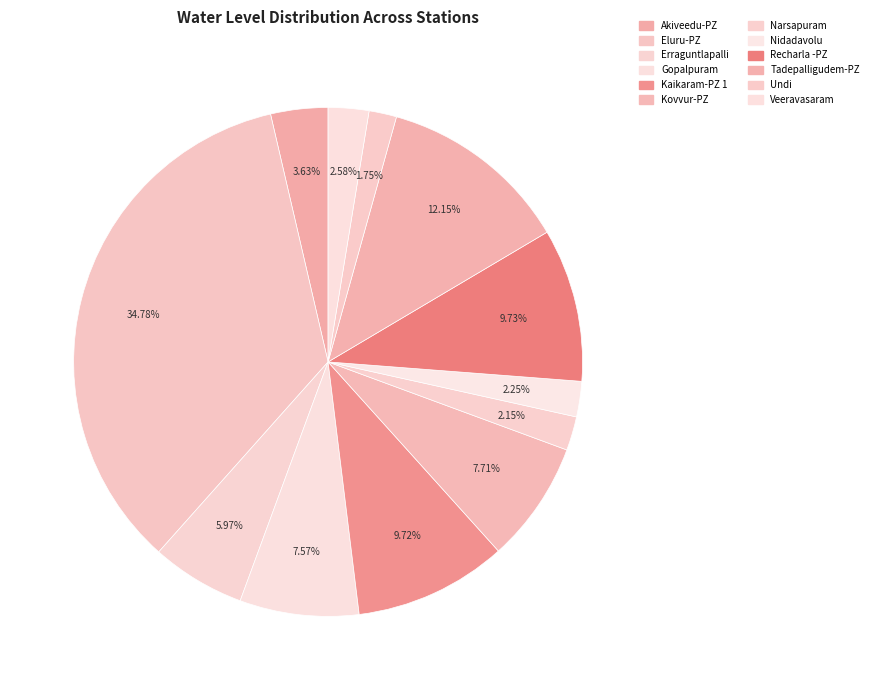

How many segments does this pie chart have?

12